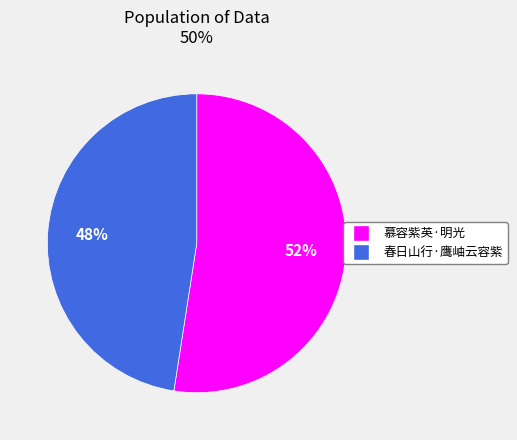

What is the largest slice in the pie chart?

慕容紫英·明光